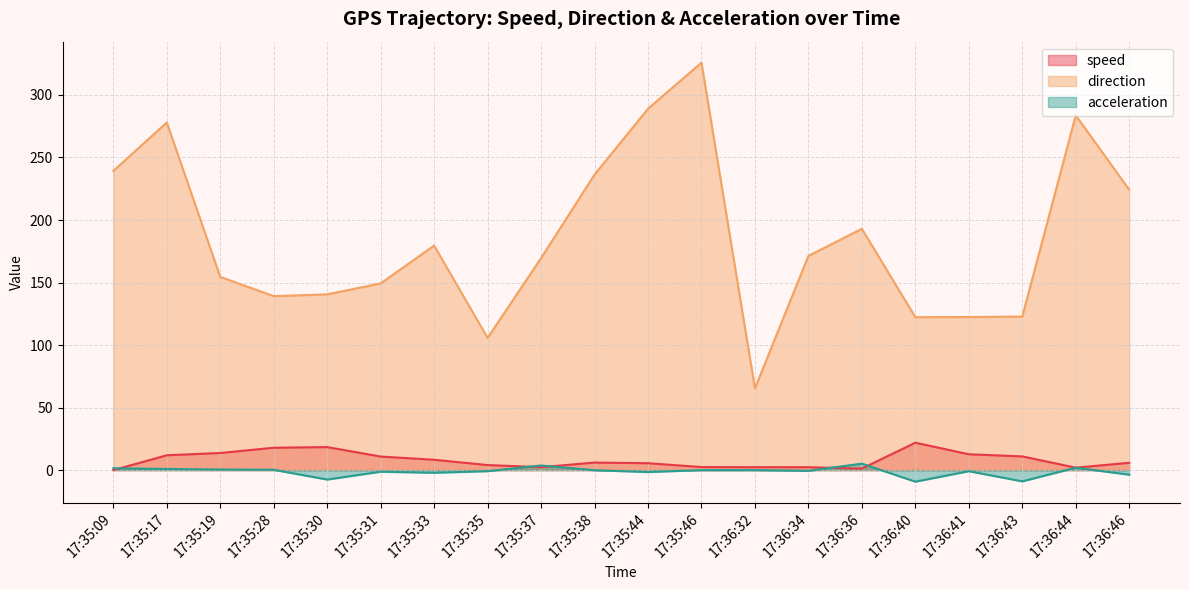

Reading left to right, transcribe all the data shown in this chart.

speed: 17:35:09=0.0	17:35:17=11.9	17:35:19=13.7	17:35:28=17.9	17:35:30=18.4	17:35:31=10.9	17:35:33=8.3	17:35:35=4.0	17:35:37=2.3	17:35:38=6.0	17:35:44=5.5	17:35:46=2.4	17:36:32=2.3	17:36:34=2.3	17:36:36=1.2	17:36:40=21.9	17:36:41=12.7	17:36:43=11.0	17:36:44=2.0	17:36:46=5.8
direction: 17:35:09=239.2	17:35:17=278.0	17:35:19=154.5	17:35:28=139.1	17:35:30=140.6	17:35:31=149.3	17:35:33=179.6	17:35:35=105.7	17:35:37=169.5	17:35:38=236.3	17:35:44=289.0	17:35:46=325.9	17:36:32=65.3	17:36:34=171.3	17:36:36=193.0	17:36:40=122.3	17:36:41=122.4	17:36:43=122.8	17:36:44=283.7	17:36:46=224.2
acceleration: 17:35:09=1.5	17:35:17=0.9	17:35:19=0.5	17:35:28=0.3	17:35:30=-7.5	17:35:31=-1.3	17:35:33=-2.1	17:35:35=-0.8	17:35:37=3.7	17:35:38=-0.1	17:35:44=-1.5	17:35:46=-0.0	17:36:32=-0.0	17:36:34=-0.6	17:36:36=5.2	17:36:40=-9.3	17:36:41=-0.9	17:36:43=-9.0	17:36:44=1.9	17:36:46=-3.7